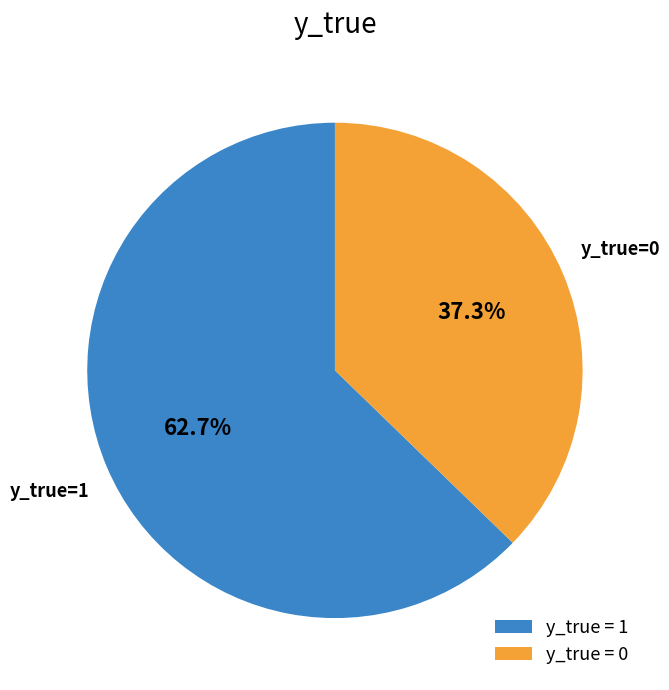

Is the sum of y_true = 1 and y_true = 0 greater than half?

Yes